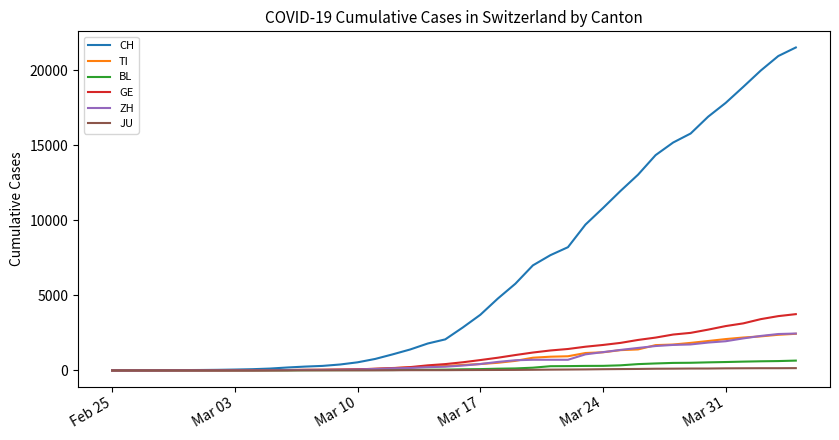

Which series has the largest total across all categories?

CH